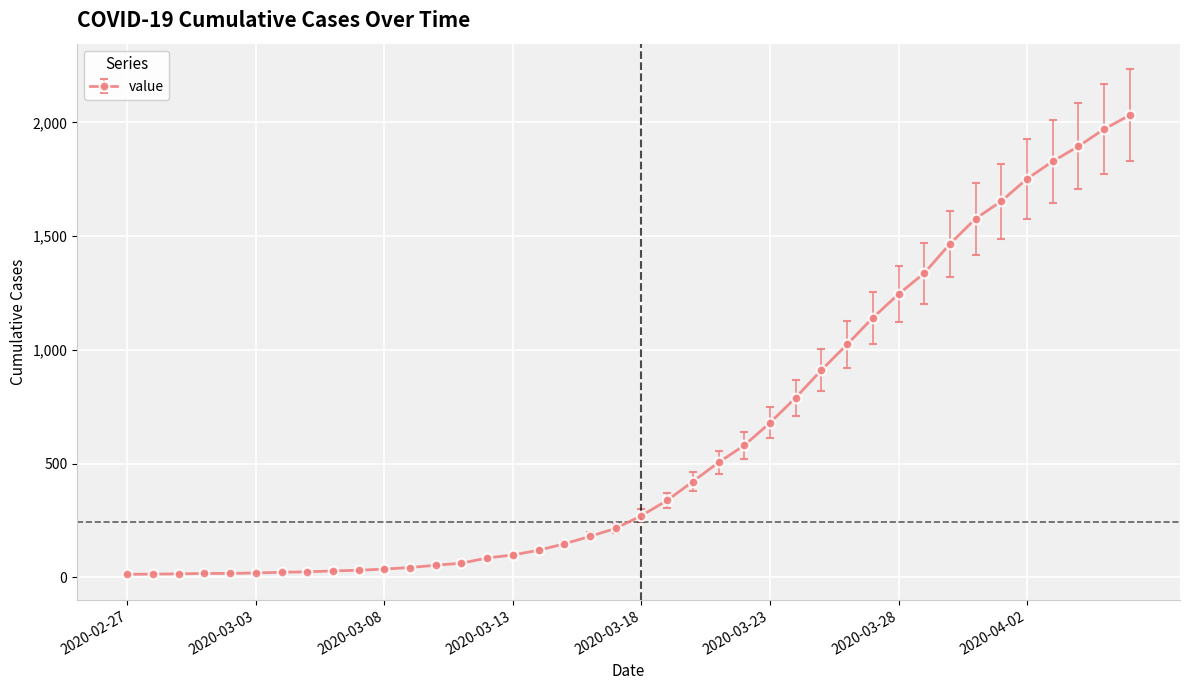

Does the chart have visible grid lines?

Yes